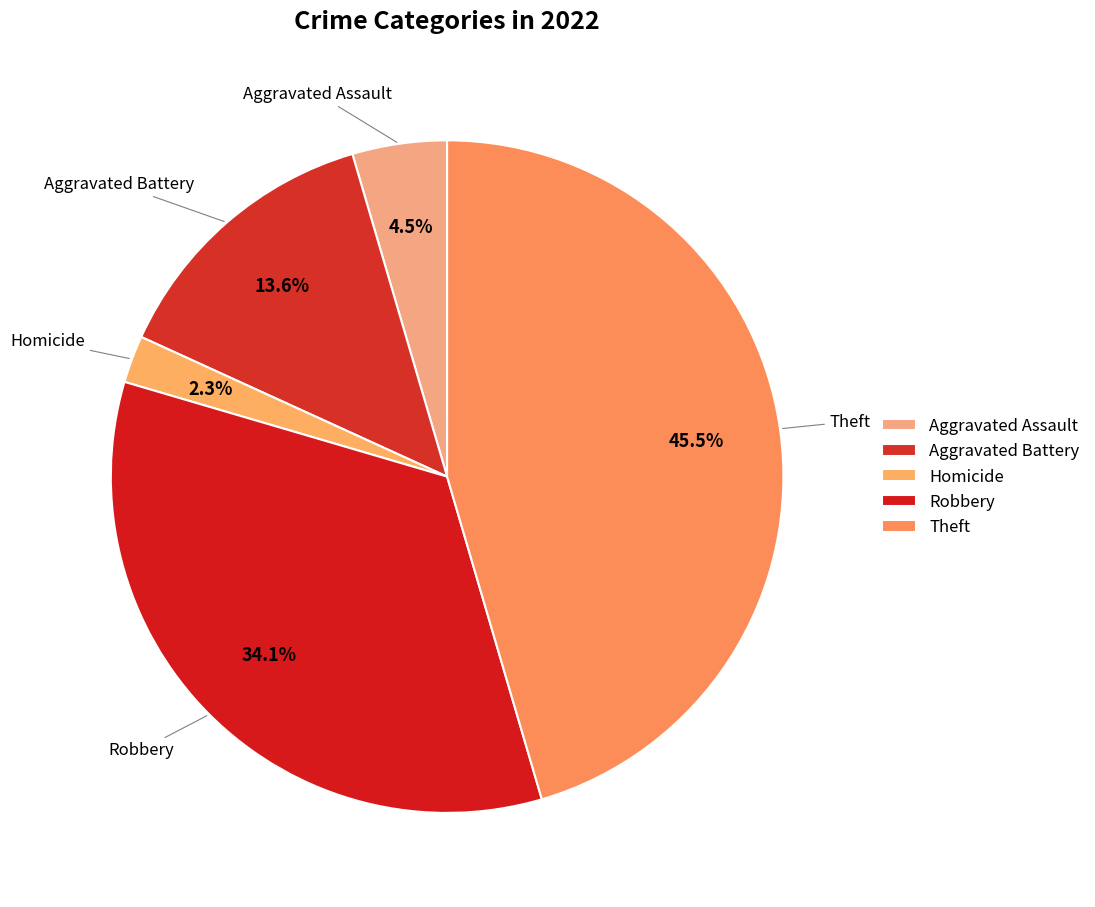

To the nearest percent, what is the difference between the Homicide and Theft slice percentages?

43%